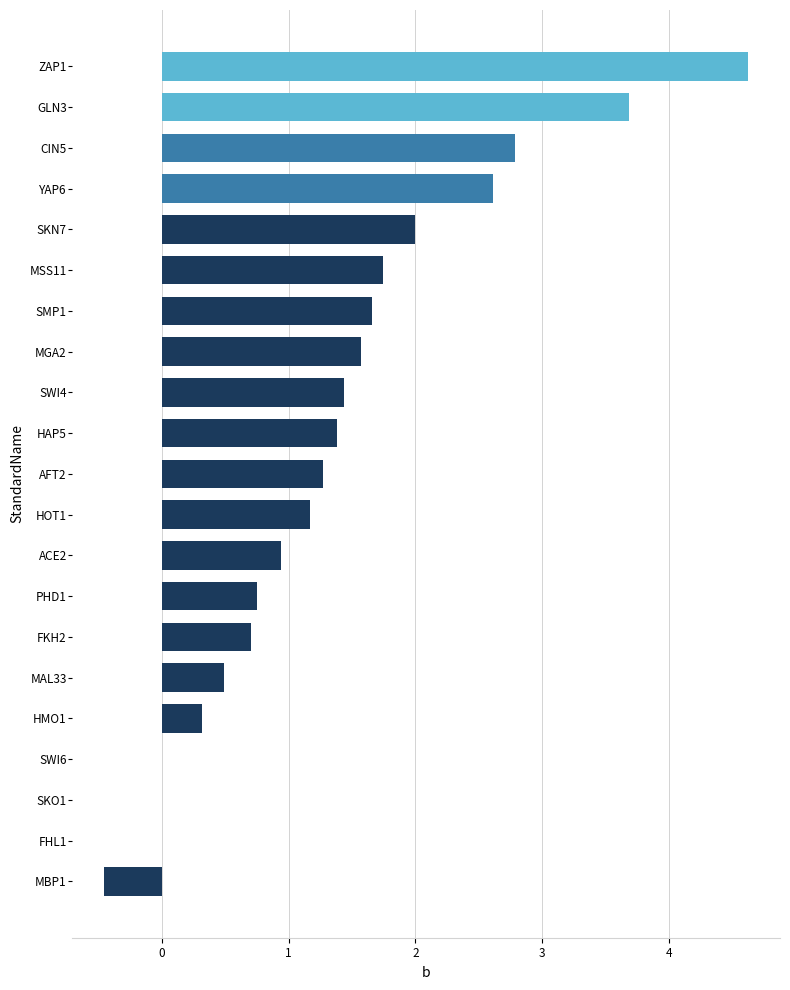

Which has a higher value, SWI4 or SKN7?

SKN7